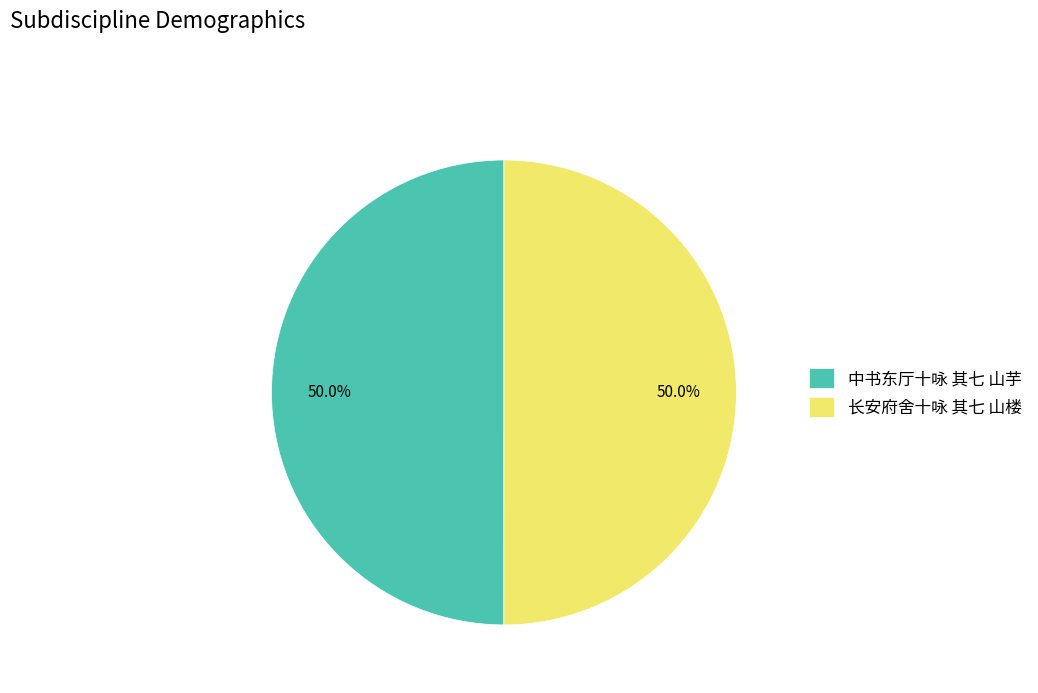

Approximately how many times larger is the value at 中书东厅十咏 其七 山芋 compared to 长安府舍十咏 其七 山楼?

1.0